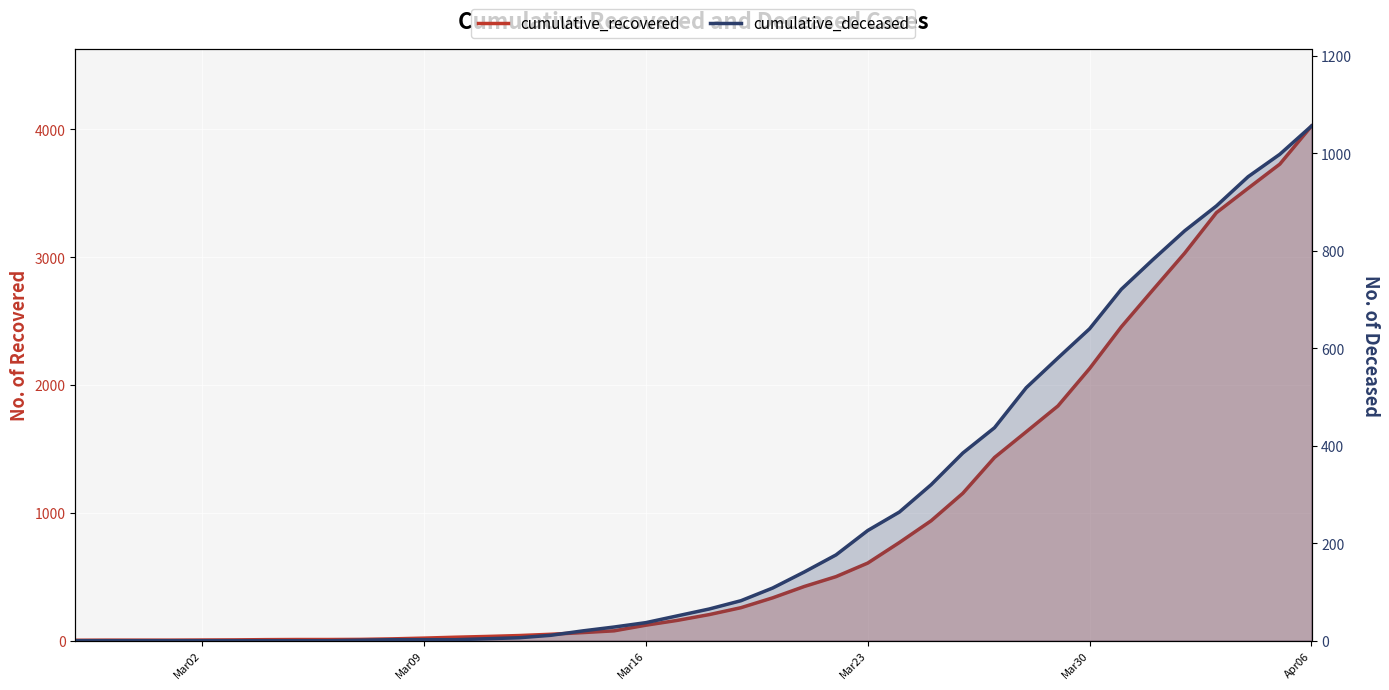

What is the difference between the highest and lowest values at Mar09?

18